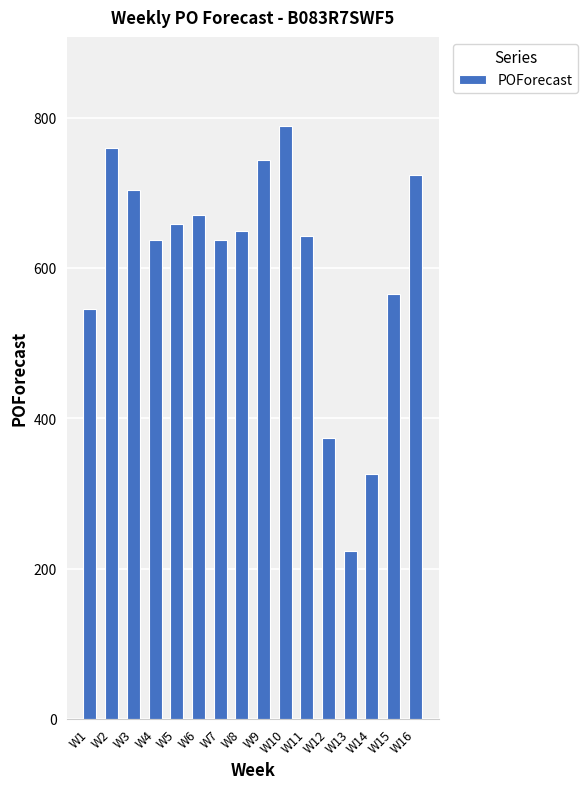

The value at W6 is 671. True or false?

True